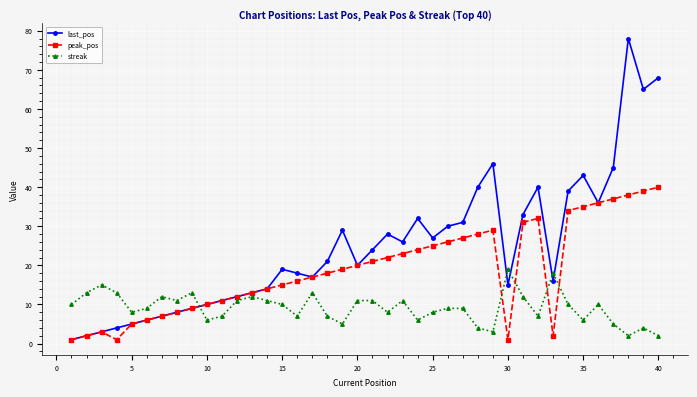

Rank the series by their maximum value, from highest to lowest.

last_pos, peak_pos, streak